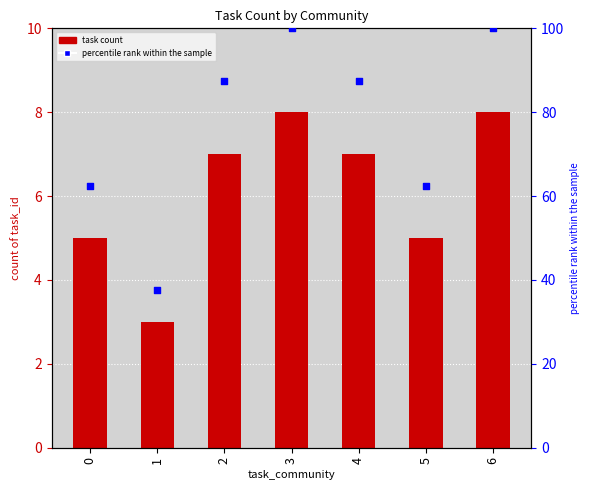

Which series has the widest spread of Y values?

percentile rank within the sample